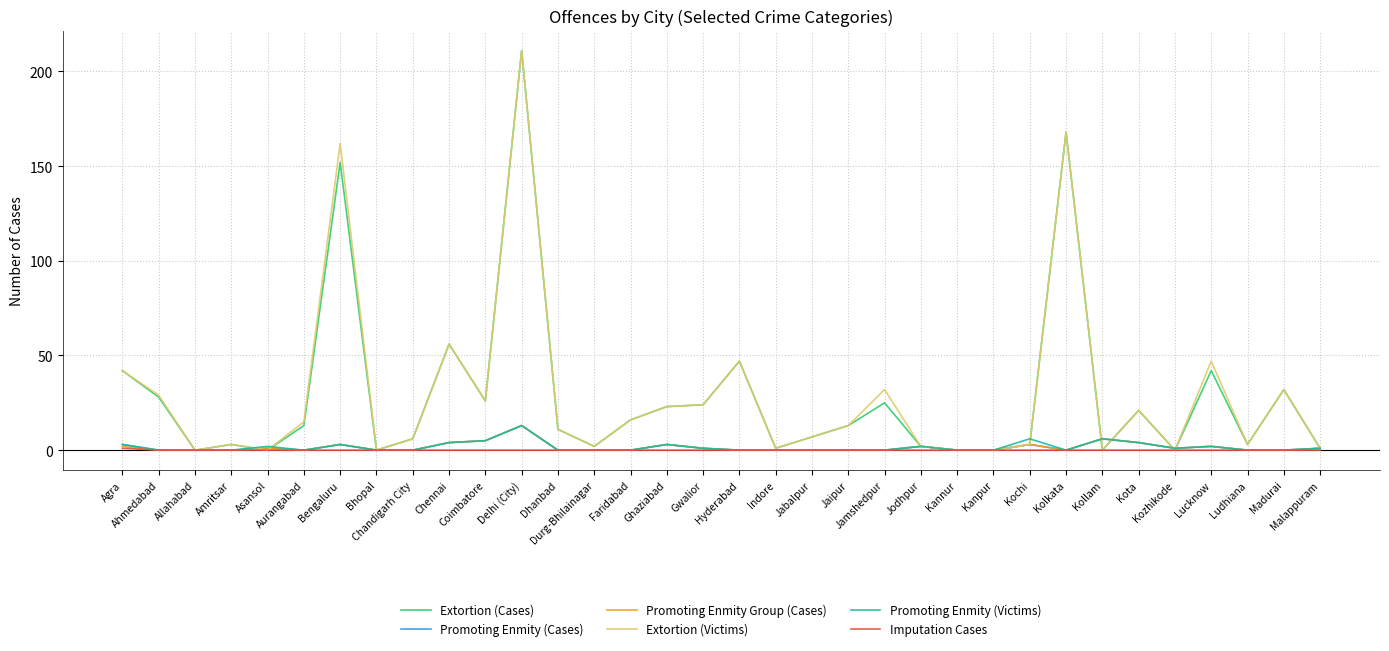

What is the maximum value shown in the chart?

211